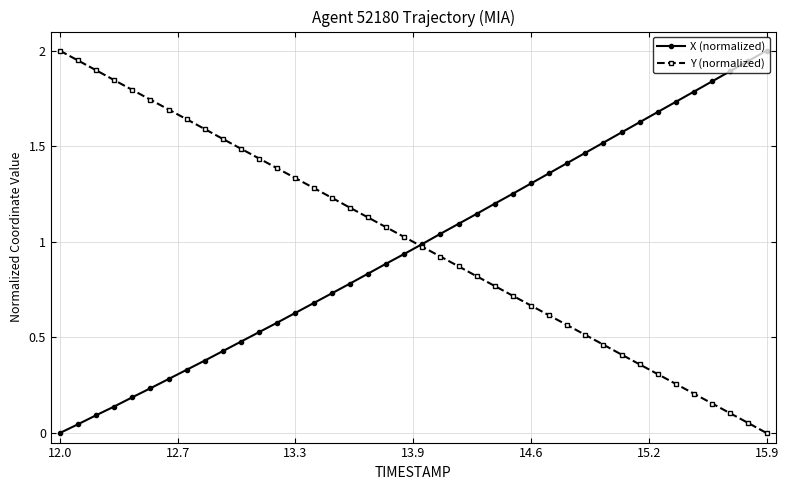

How many series are shown in this chart?

2